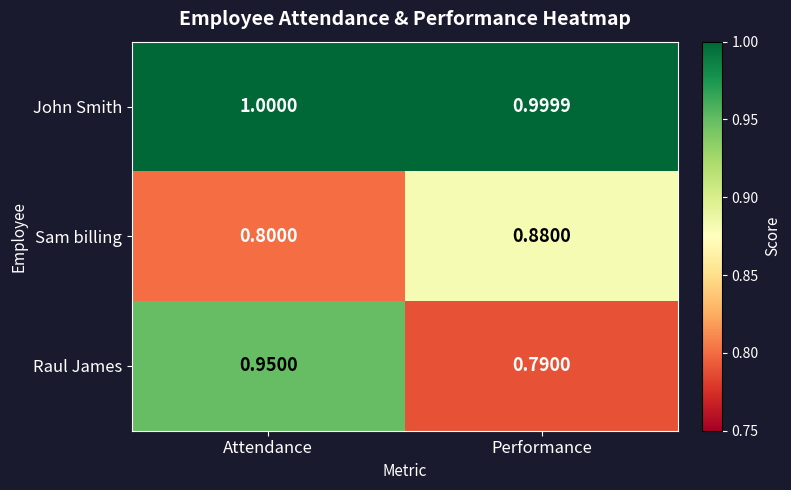

What is the total value across all series at Attendance?

2.8